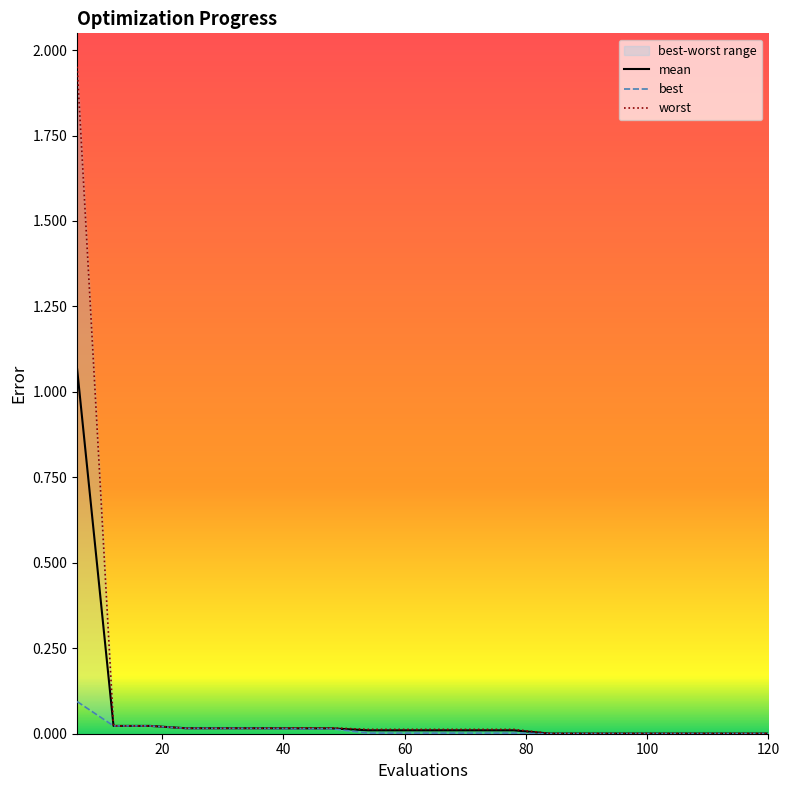

True or false: best has more than 0 interior local peaks.

False